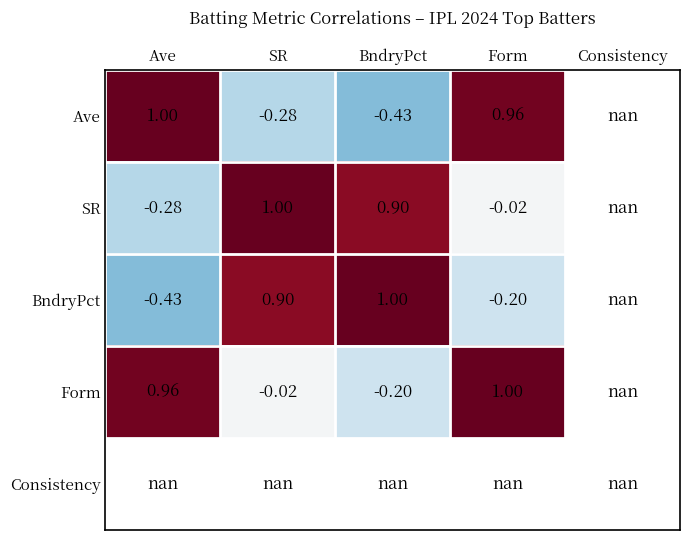

How many positive values does the Form series have?

2